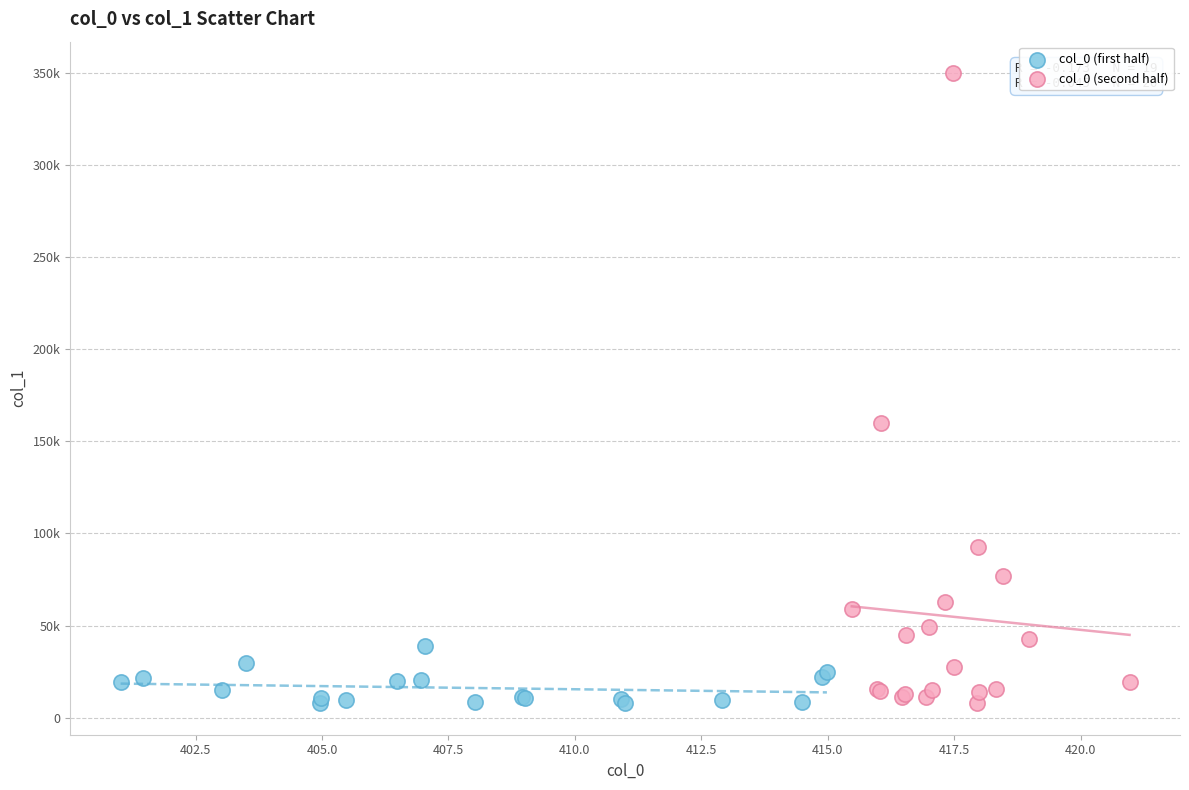

Which series has the largest Y range (max minus min)?

col_0 (second half)